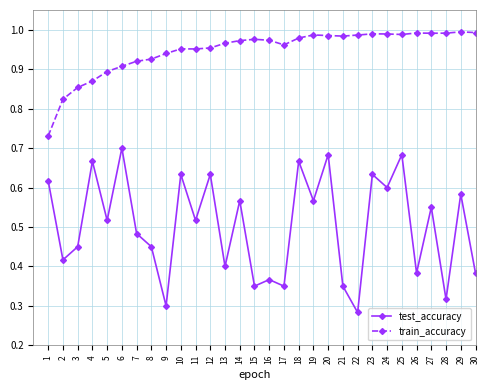

Which series has the widest spread of values?

test_accuracy